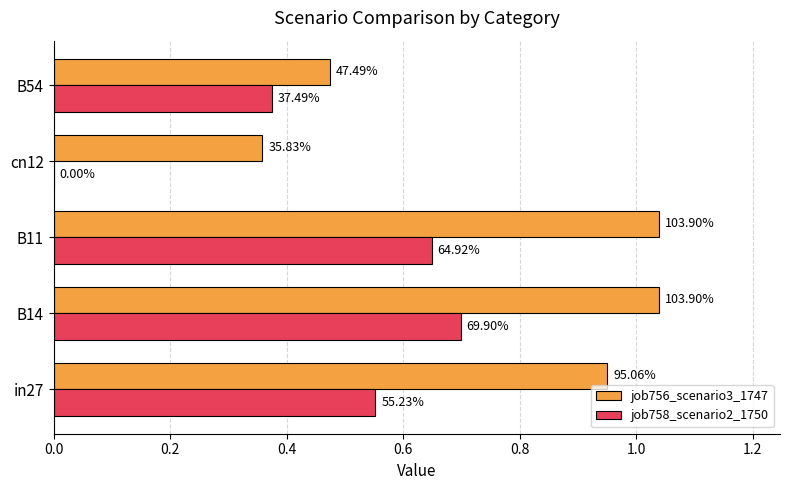

What is the difference between the maximum and minimum values in the job756_scenario3_1747 series?

0.7